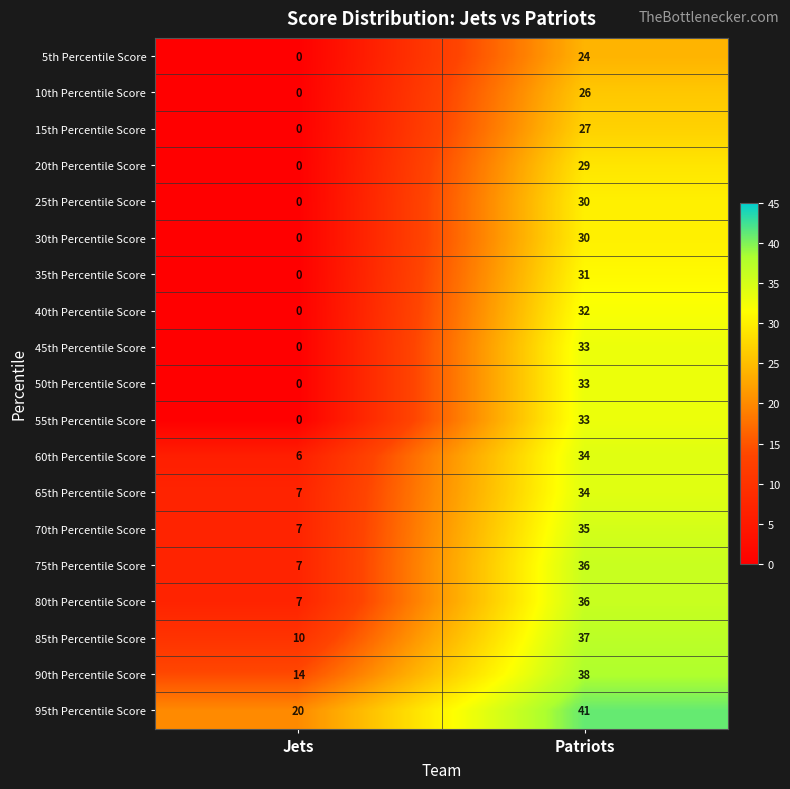

List the labels in order of 95th Percentile Score value, largest first.

Patriots, Jets